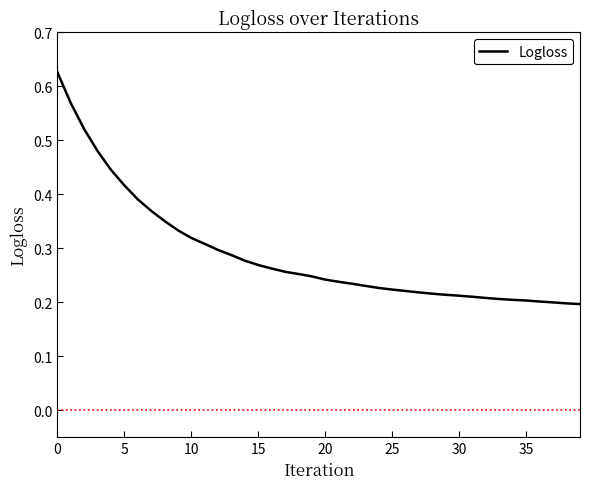

What is the smallest value displayed?

0.2